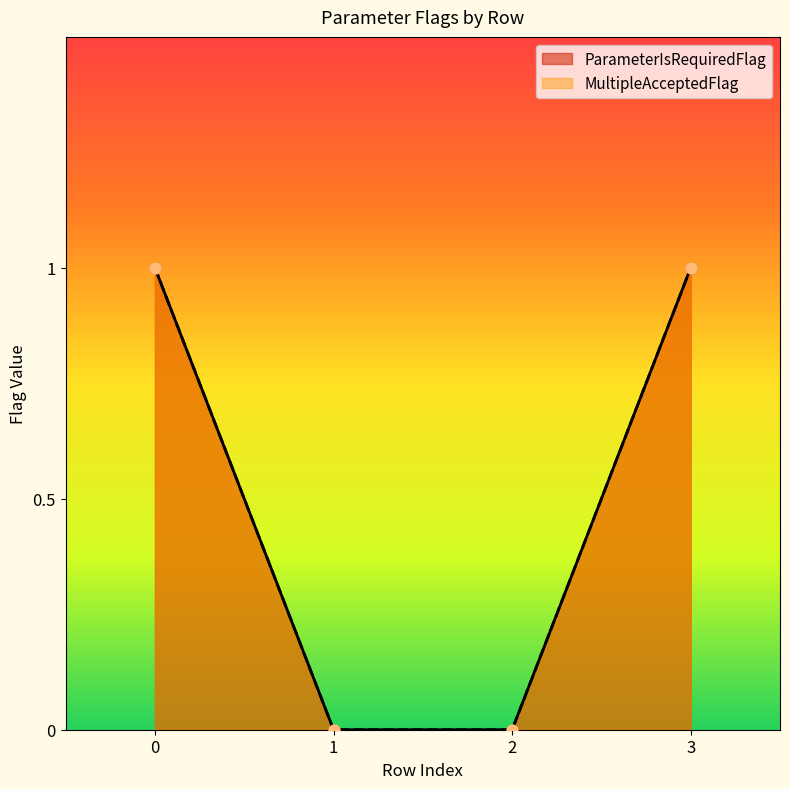

Which series has the largest total across all categories?

ParameterIsRequiredFlag